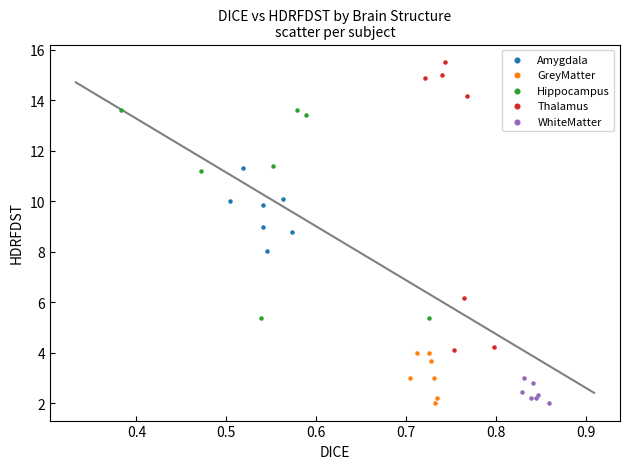

Which series contains the highest Y value?

Thalamus